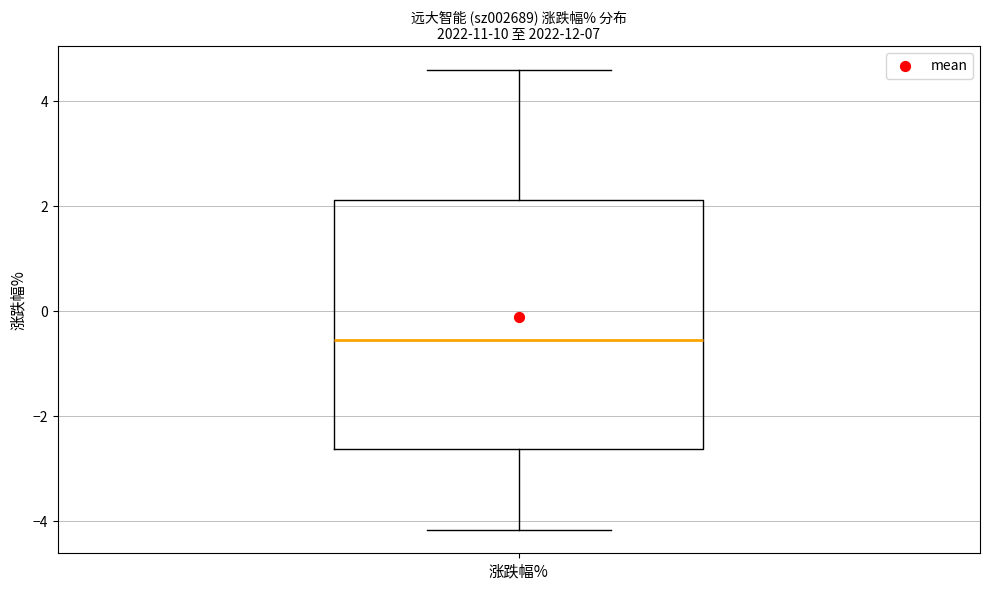

Where does the median line of the box for 涨跌幅% sit on the y-axis? The values are not printed on the chart, so give them approximately, as read against the axis.

-0.6